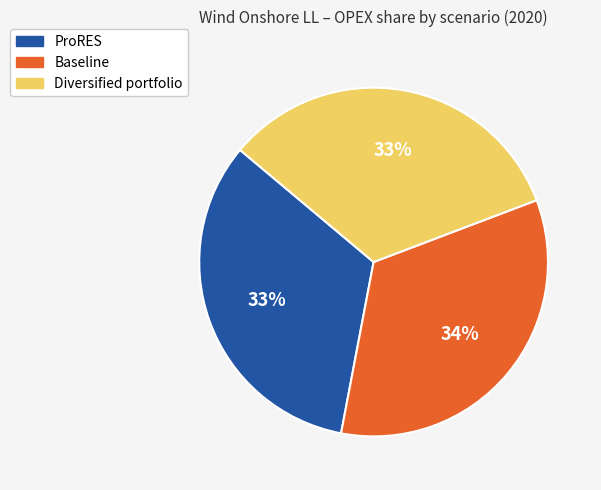

Which slice is the largest?

Baseline